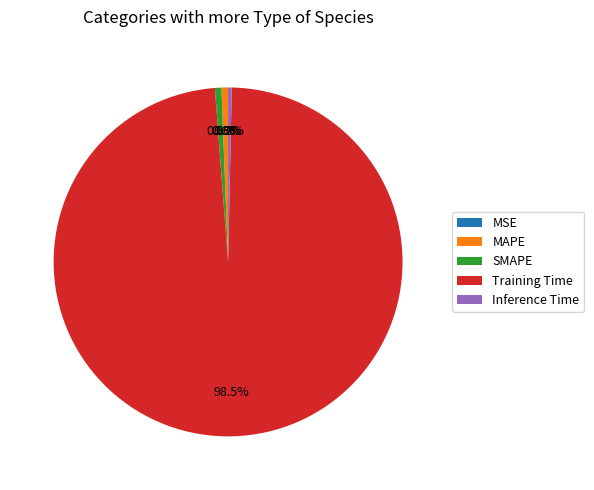

Does Training Time represent more than half of the total?

Yes